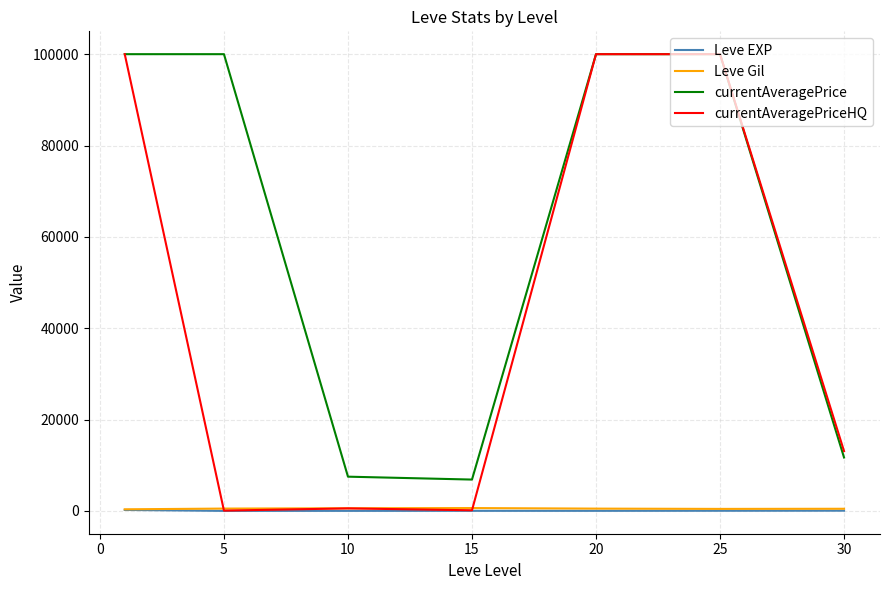

Which series has the largest total across all categories?

currentAveragePrice